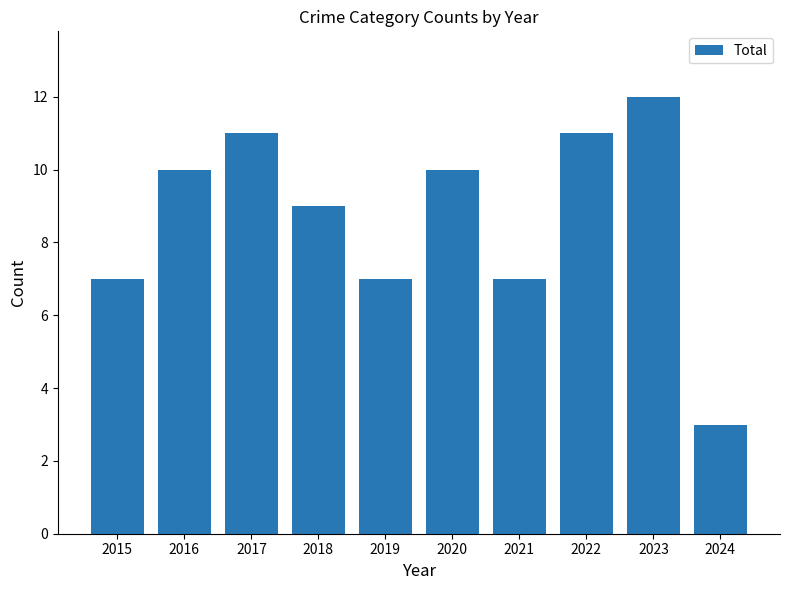

Is it true that the value at 2023 is 12?

True